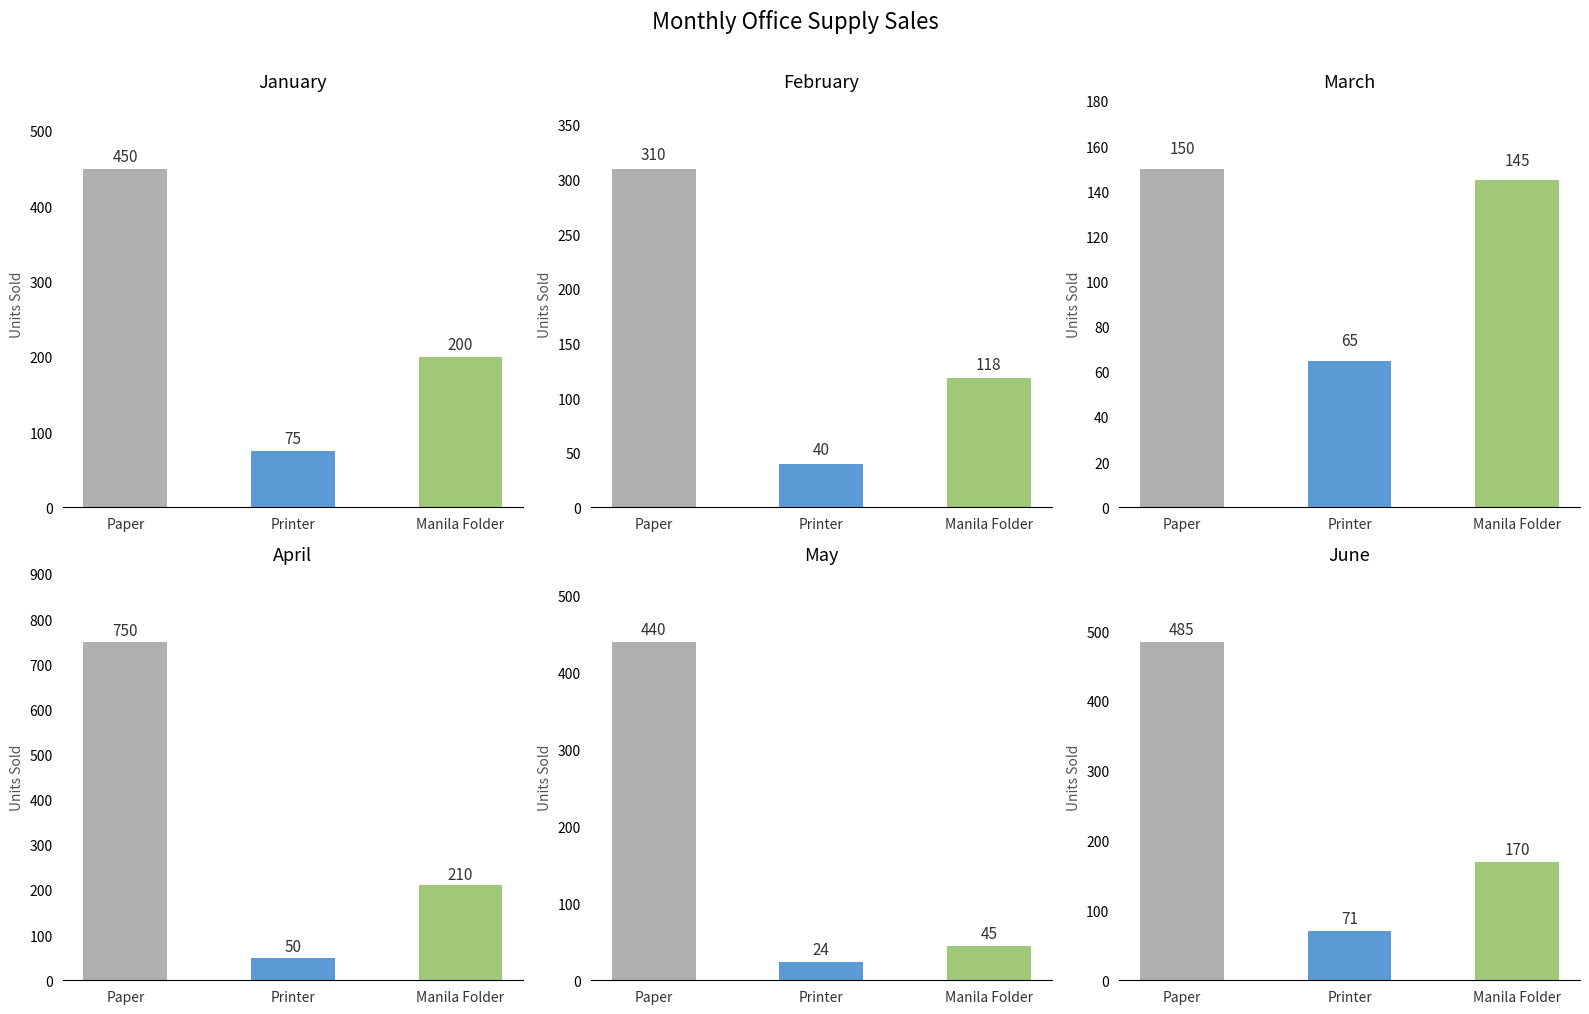

How many data points in February are less than 118?

1